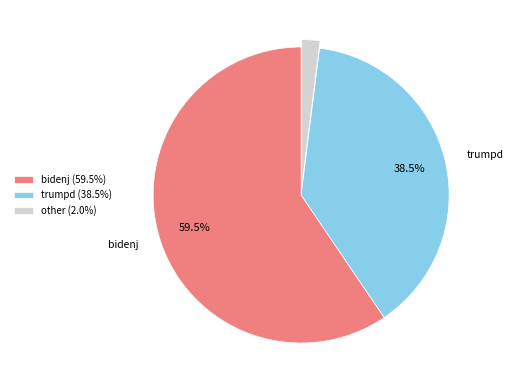

Combined, what portion of the pie is trumpd (38.5%) and bidenj (59.5%)?

98.0%